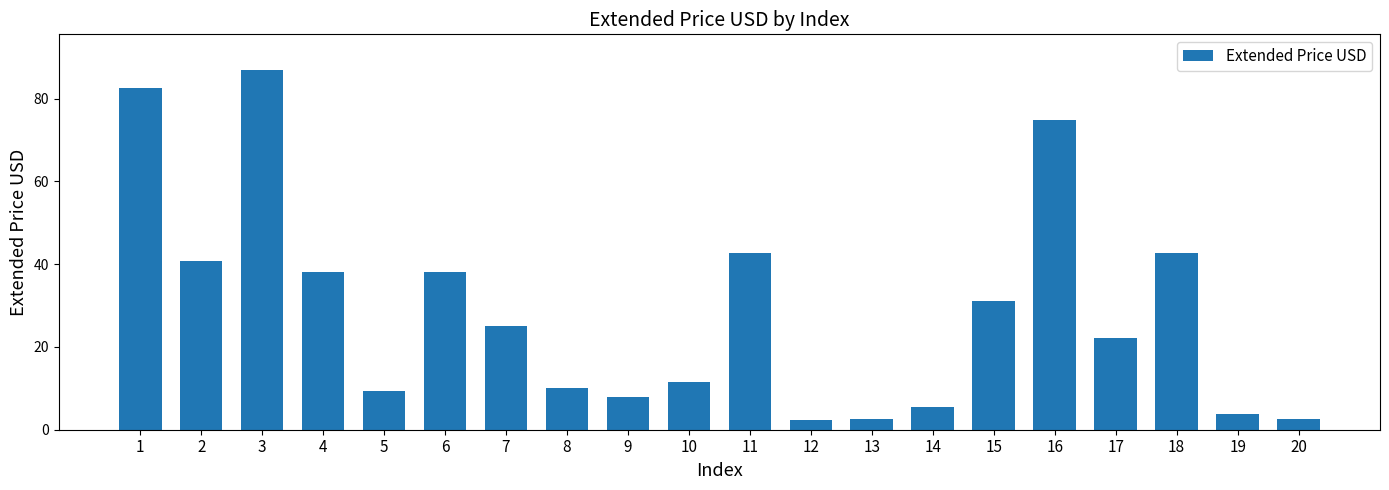

Which has a higher value, 16 or 12?

16